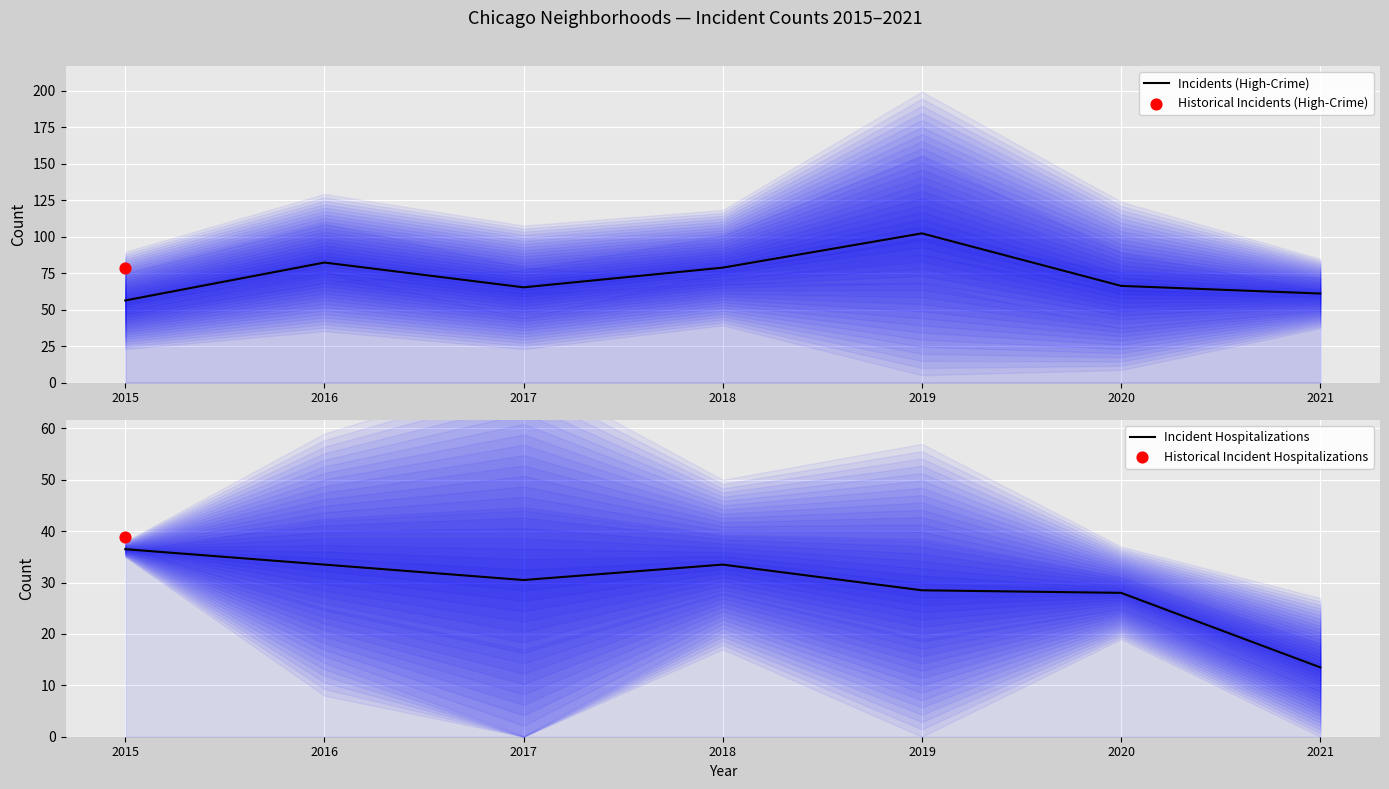

Is the value of Incidents (High-Crime) at 2018 greater than the value of Incident Hospitalizations at 2018?

Yes